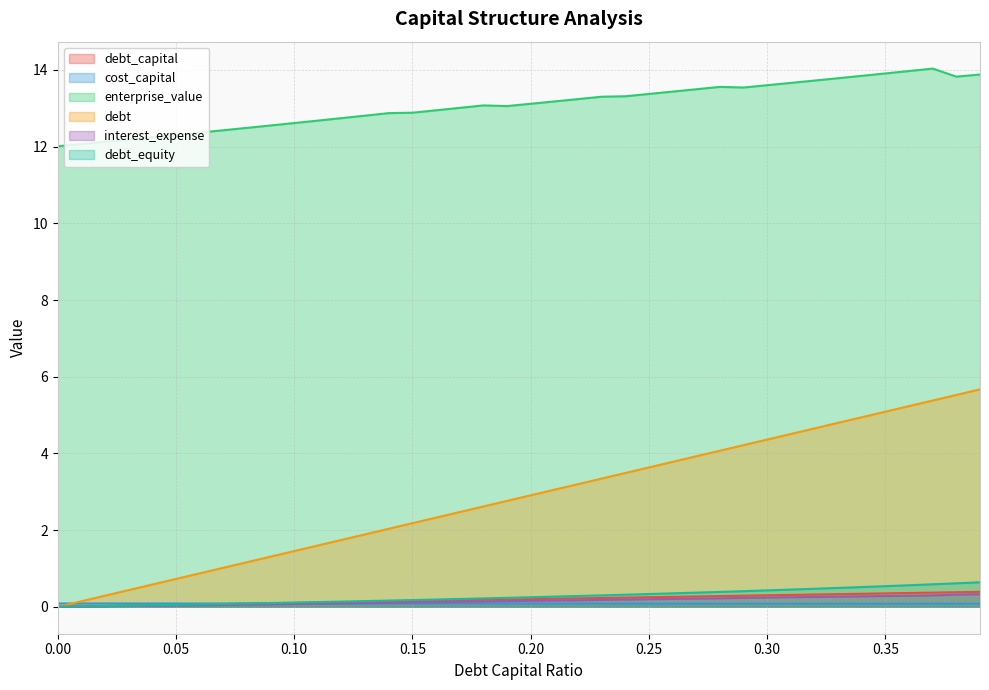

What is the difference between the enterprise_value values at 0.06 and 0.27?

1.1